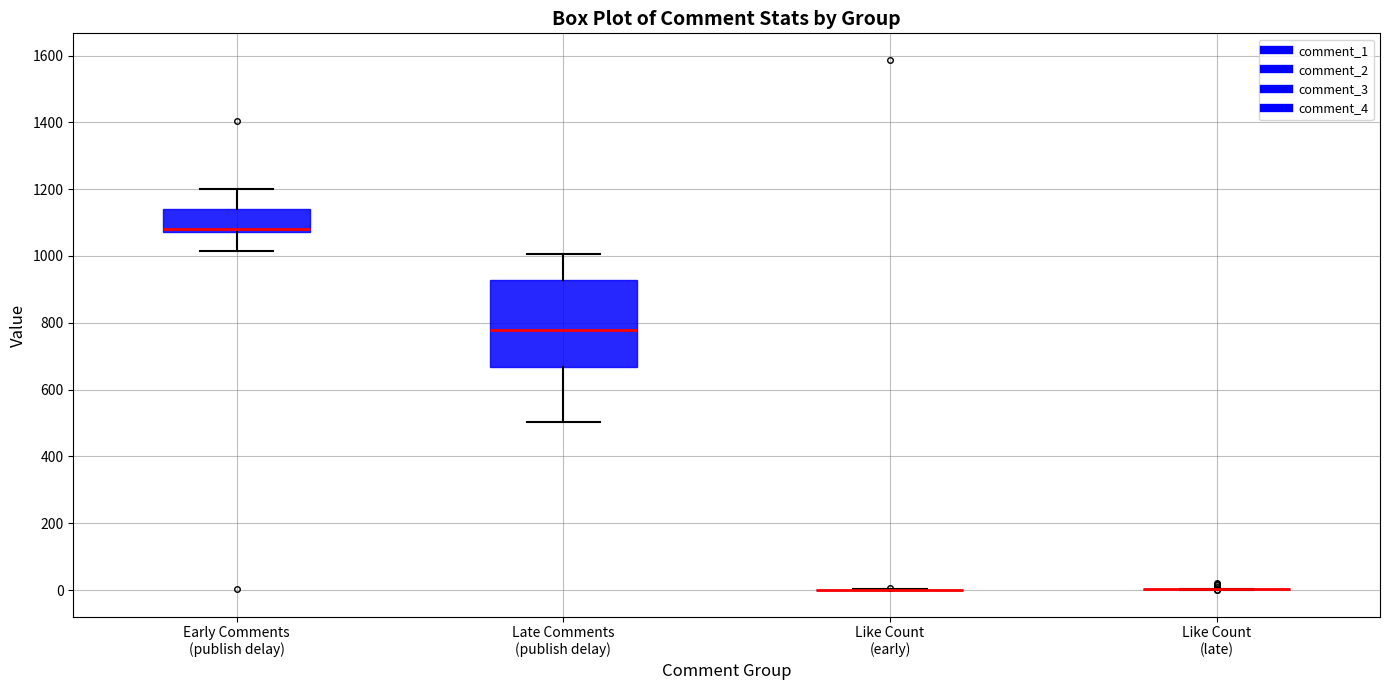

Reading left to right, read every box against the y-axis: the position of its median line, the range the box covers, and the ends of its whiskers. The values are not printed on the chart, so give them approximately, as read against the axis.

Early Comments (publish delay): median 1080 (just above the box's lower edge), box 1080 to 1140, whiskers 1020 to 1200
Late Comments (publish delay): median 780, box 660 to 920, whiskers 500 to 1000
Like Count (early): box collapsed to a line at 0, whiskers 0 to 0
Like Count (late): box collapsed to a line at 0, whiskers 0 to 0